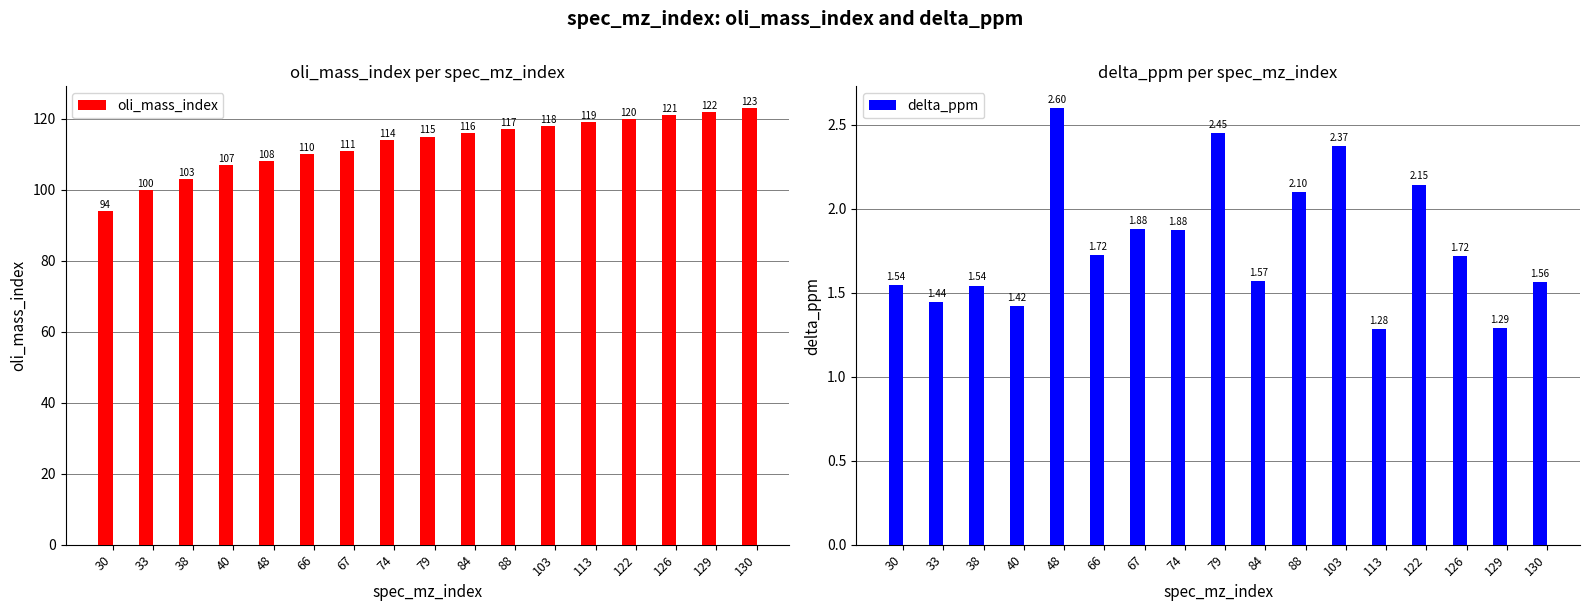

Reading right to left, list all the values displayed in this chart.

oli_mass_index: 123.0	122.0	121.0	120.0	119.0	118.0	117.0	116.0	115.0	114.0	111.0	110.0	108.0	107.0	103.0	100.0	94.0
delta_ppm: 1.6	1.3	1.7	2.1	1.3	2.4	2.1	1.6	2.5	1.9	1.9	1.7	2.6	1.4	1.5	1.4	1.5